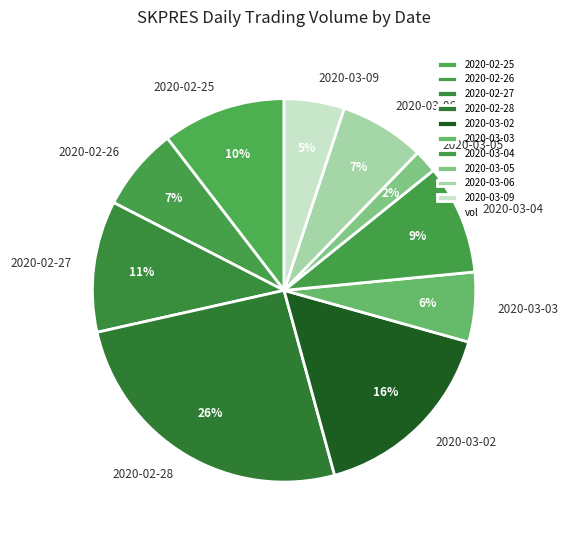

To the nearest percent, what is the combined percentage of 2020-03-05 and 2020-02-26?

9%